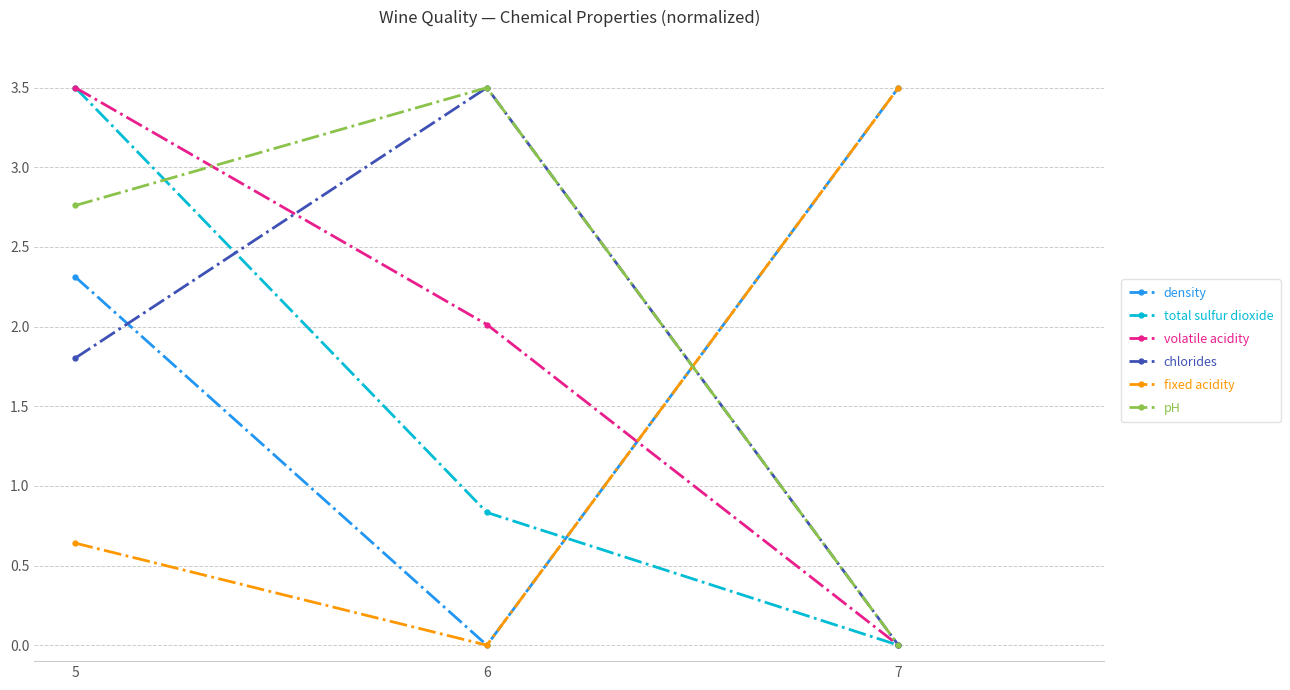

List the labels in order of density value, largest first.

7, 5, 6